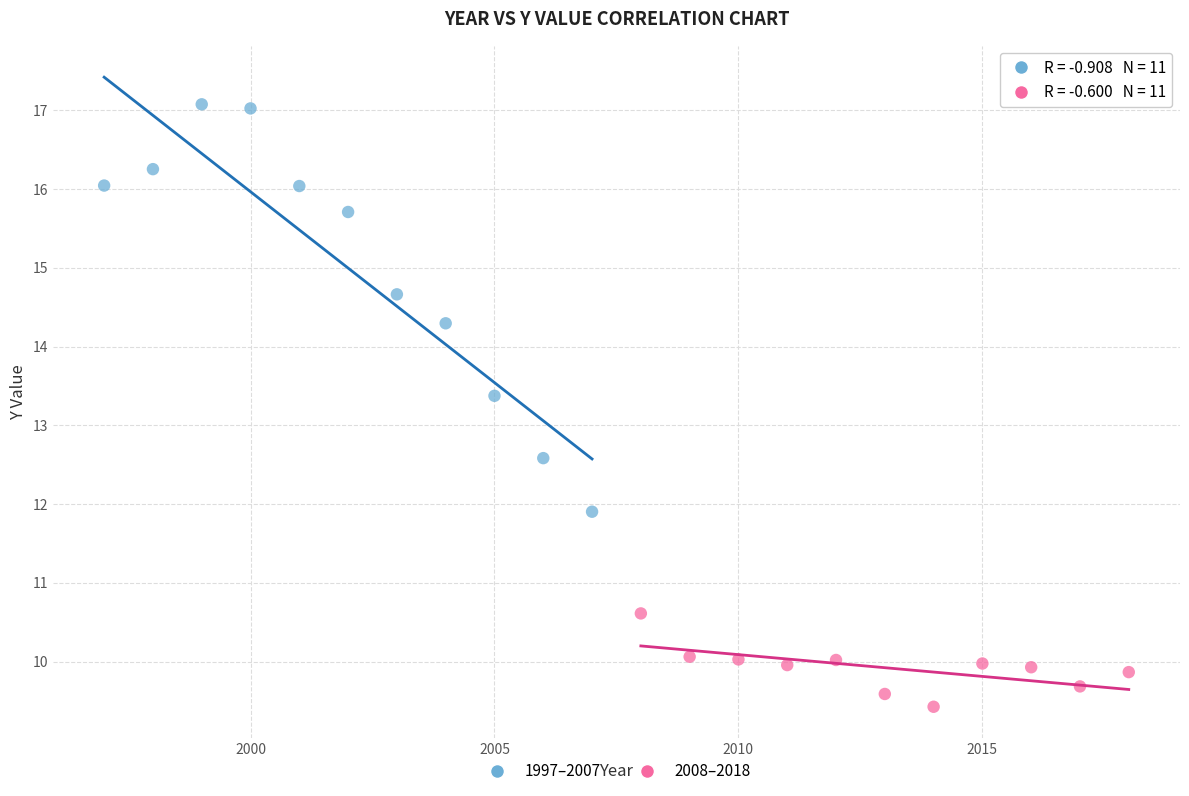

Which series contains the lowest Y value?

2008–2018